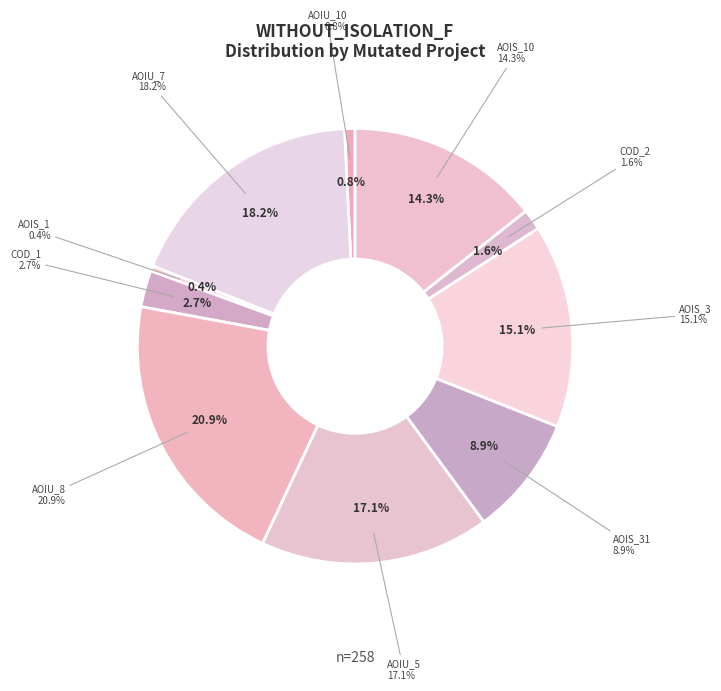

Which slice is the smallest?

CreditWorthiness.Account.AOIS_1